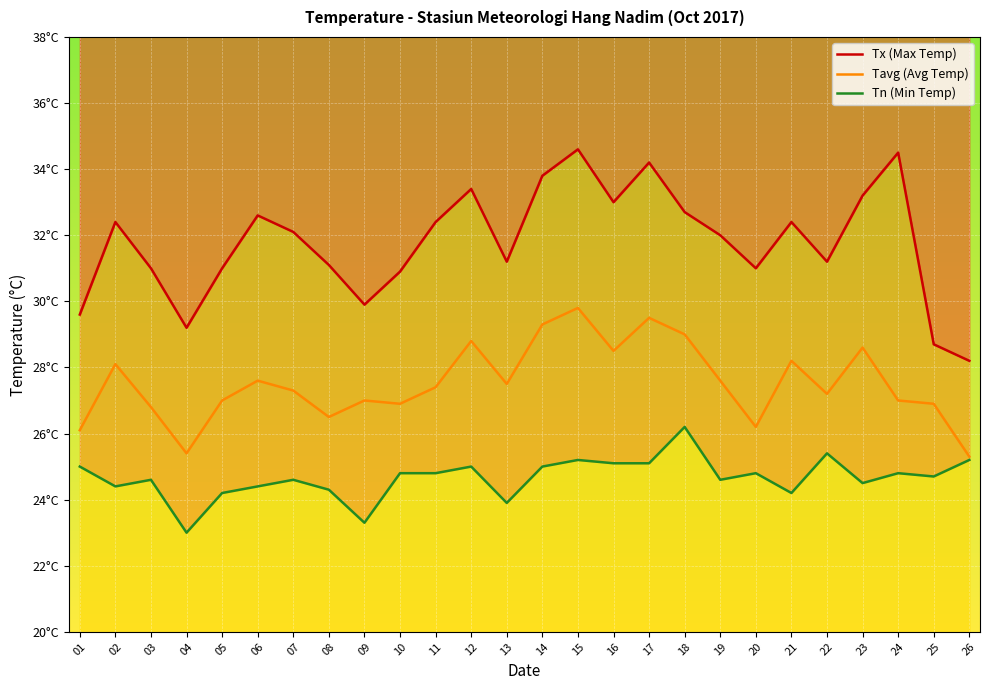

How many series are shown in this chart?

3